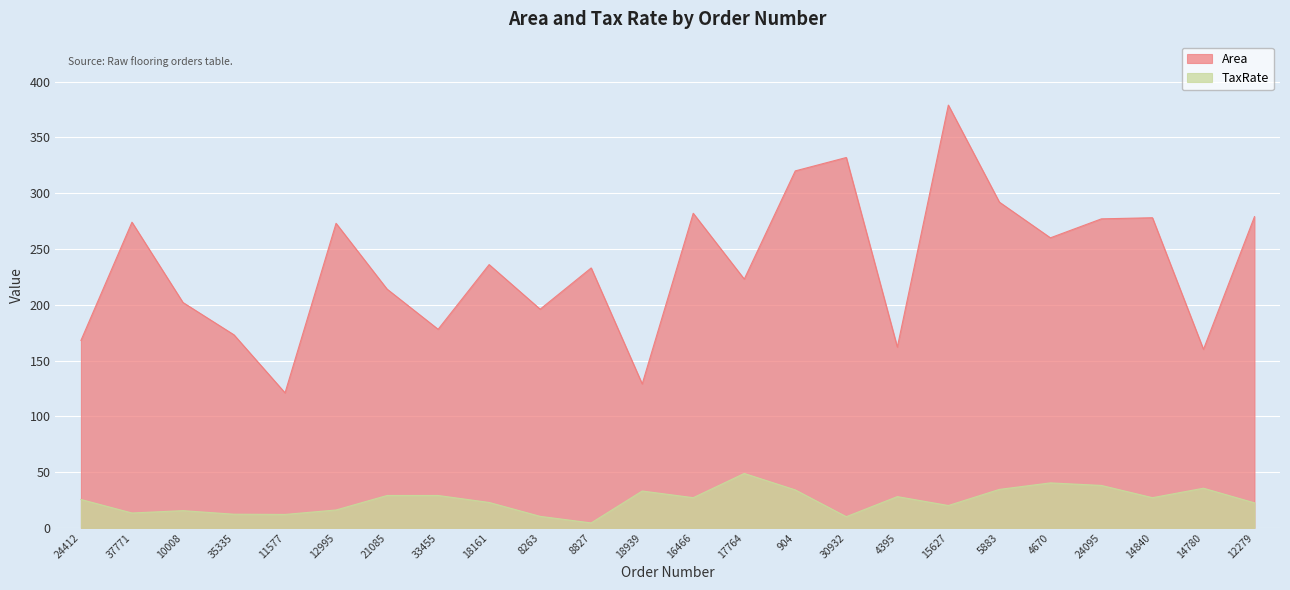

What is the label of the 12th point from the right?

16466